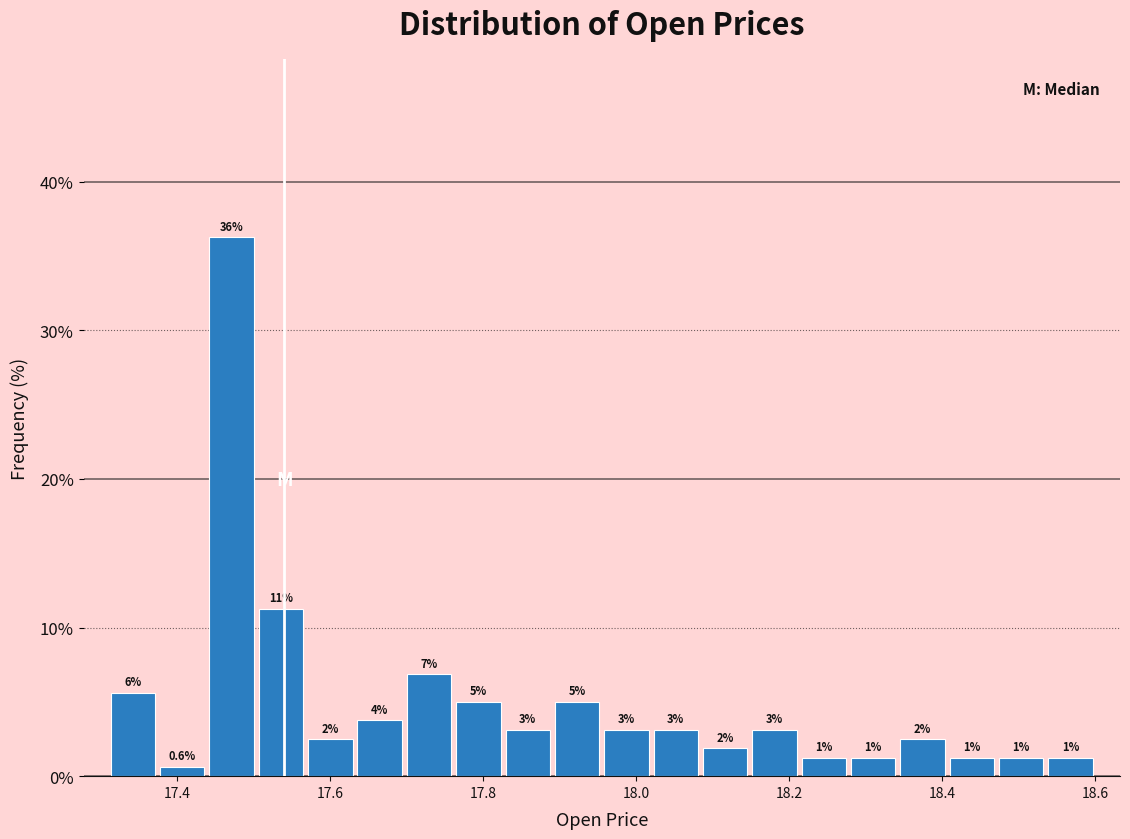

Around what value on the x-axis is the tallest bar? Give the approximate position of its centre, as read against the axis.

17.48